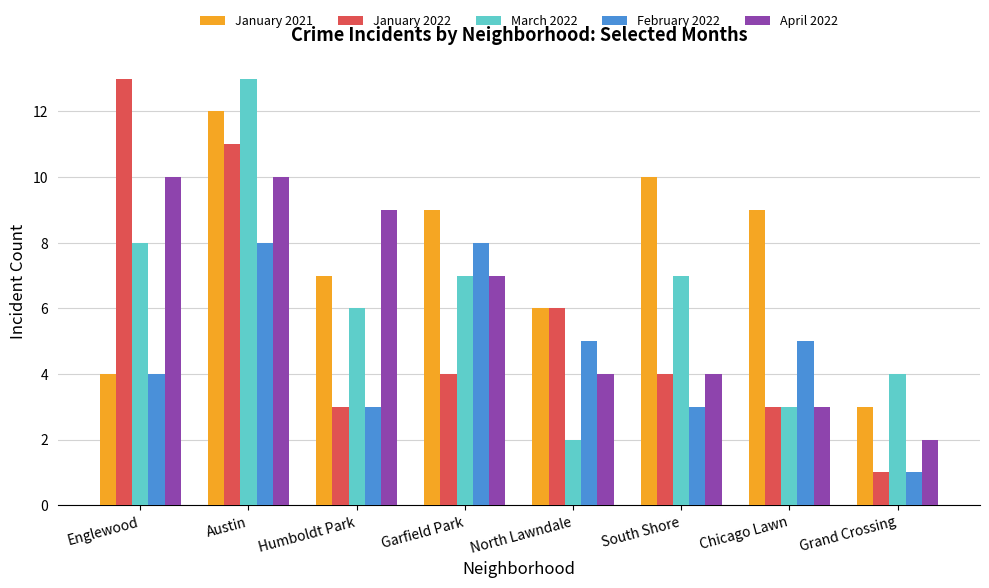

What is the difference between the highest and lowest values at South Shore?

7